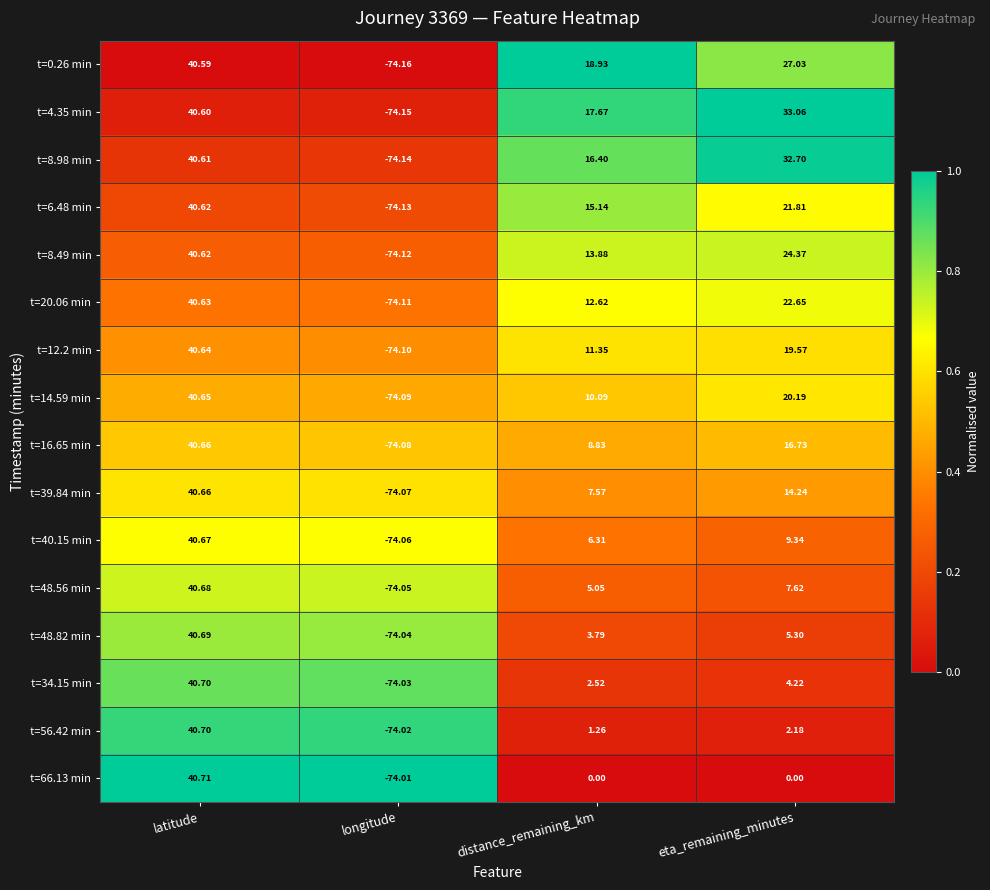

Which category has the highest value across all series?

latitude